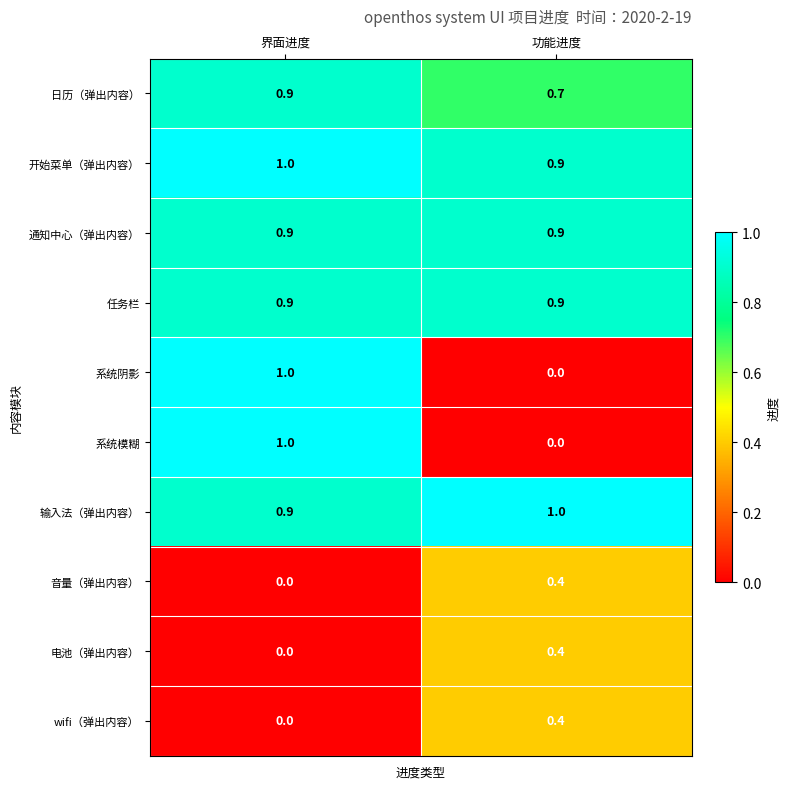

What is the minimum value for 任务栏?

0.9